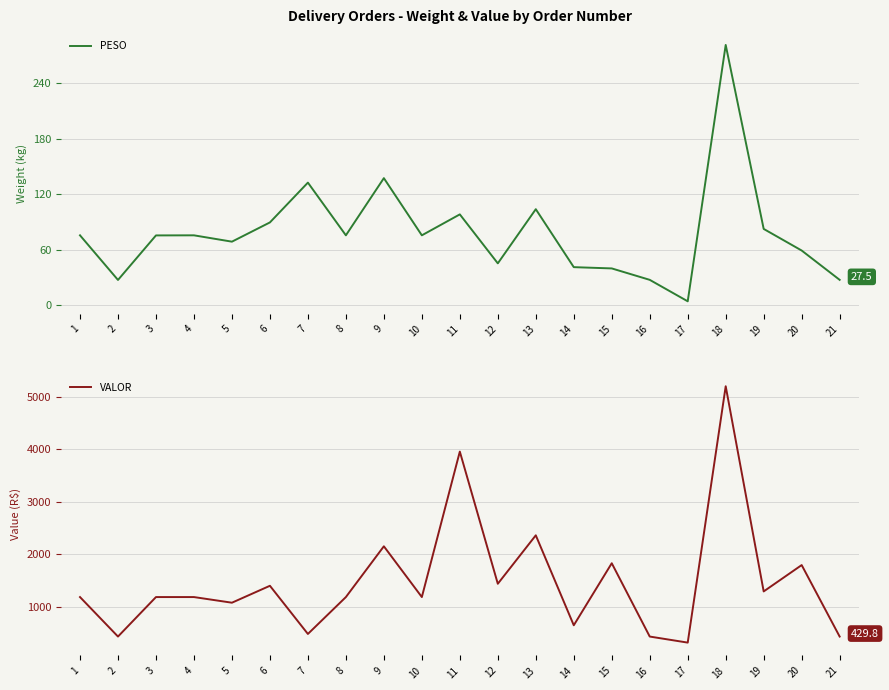

What is the difference between the maximum and minimum values in the PESO series?

277.0